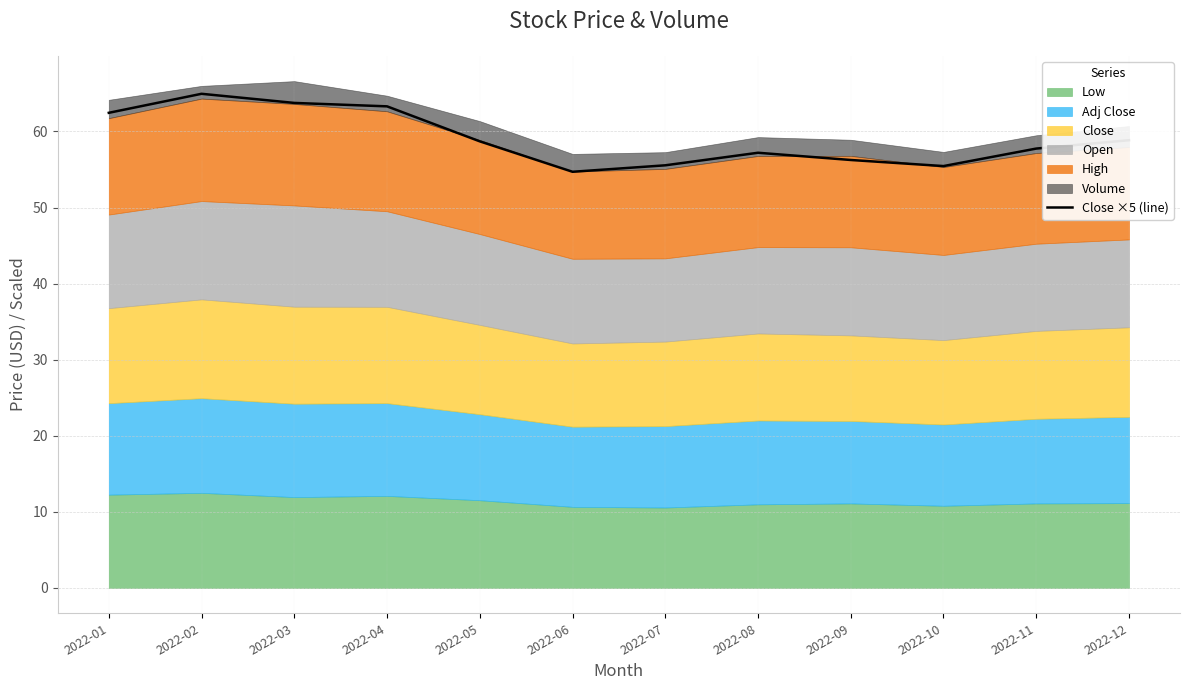

The value at 2022-07 is 21.3. True or false?

False